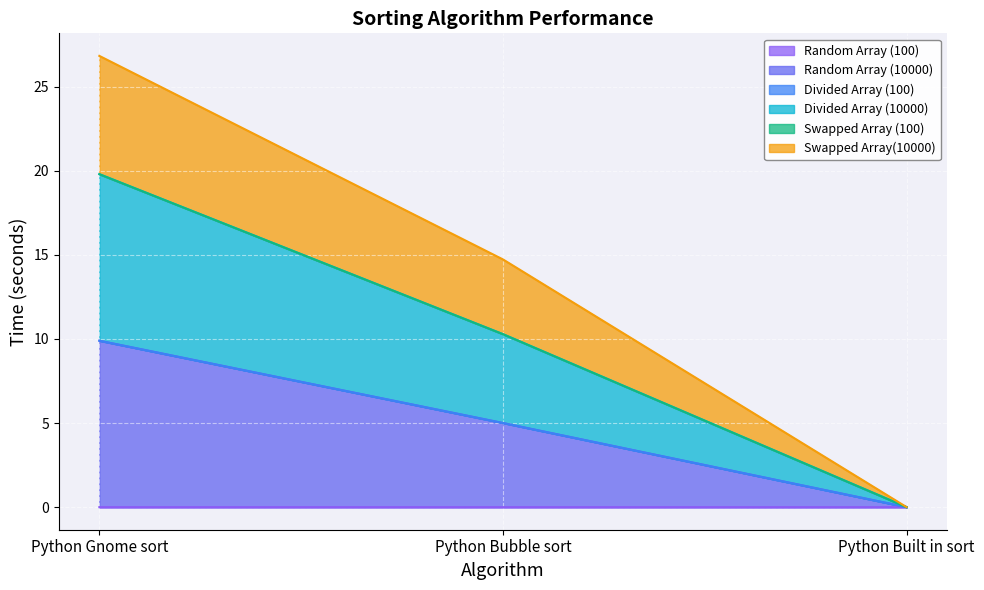

What is the spread (max minus min) of values at Python Gnome sort?

26.8